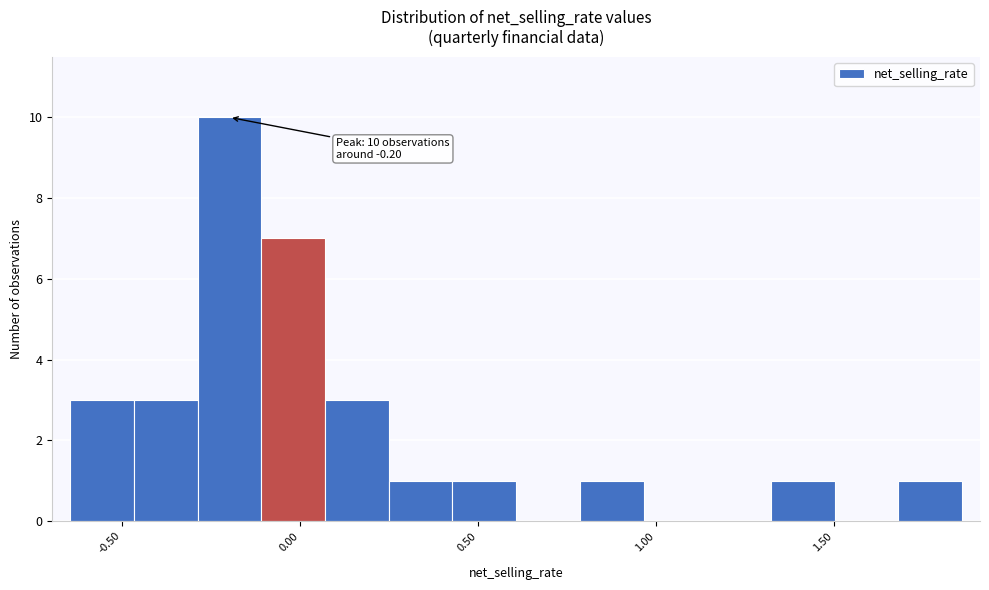

Around what value on the x-axis is the tallest bar? Give the approximate position of its centre, as read against the axis.

-0.20